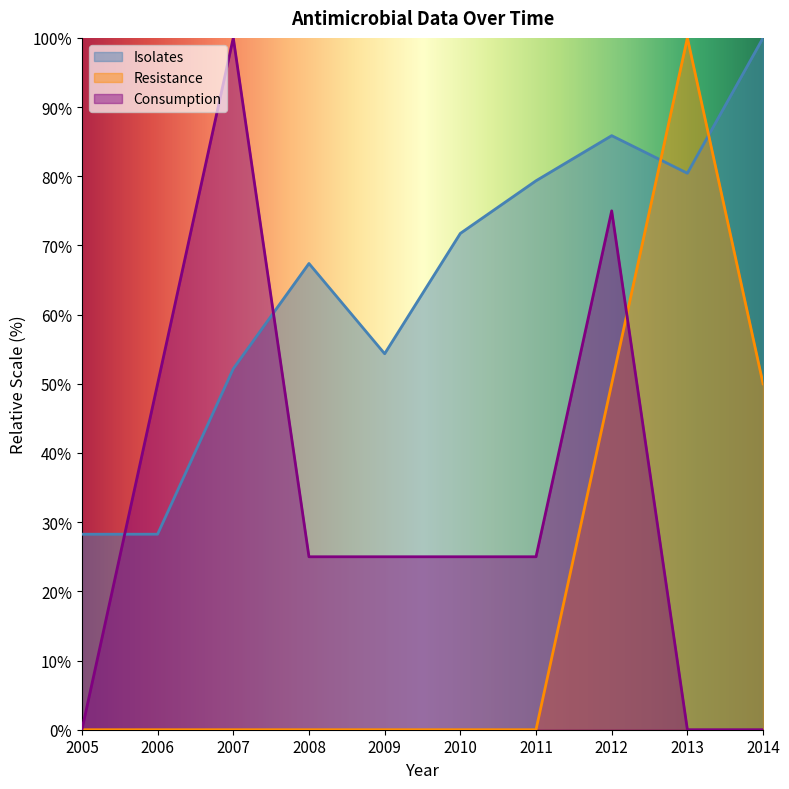

Which series has the largest range (max minus min)?

Consumption